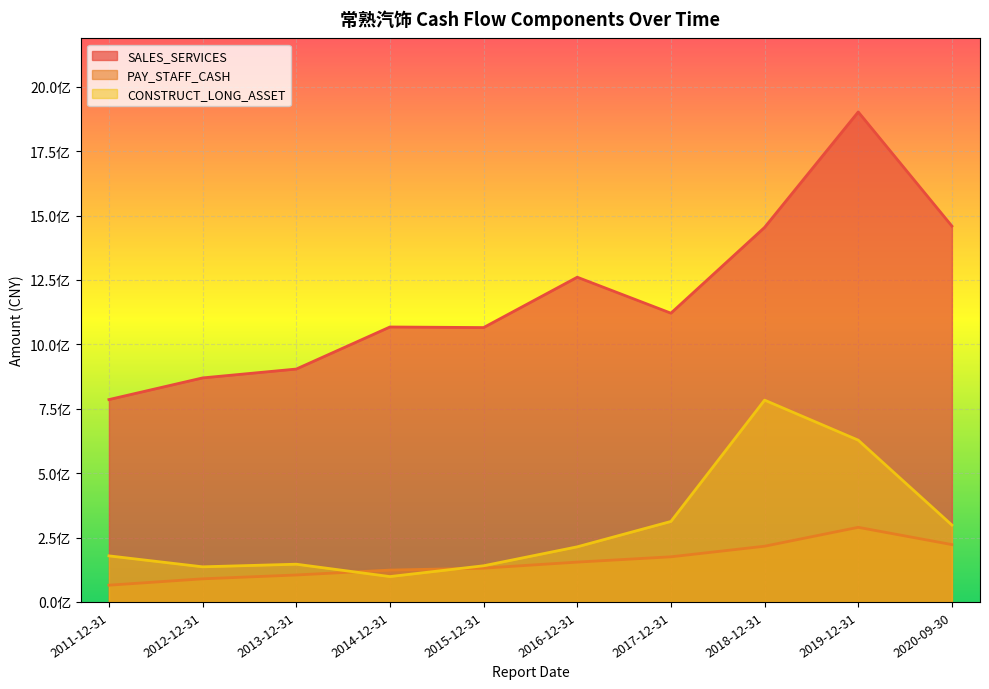

Reading left to right, what are all the values shown in this chart?

SALES_SERVICES: 785647460.7	869743376.5	904115718.5	1067441025.2	1065199293.8	1260685233.1	1121057216.7	1454040690.1	1902346904.2	1459214205.7
PAY_STAFF_CASH: 64990913.1	89714825.2	104609523.8	123717994.3	131108897.5	154627973.7	175193269.2	216274156.2	289670525.9	222601286.9
CONSTRUCT_LONG_ASSET: 178860235.3	136315508.7	146485532.4	98442960.7	140383015.4	213980211.2	312483980.9	783508128.9	628054014.3	298489208.8